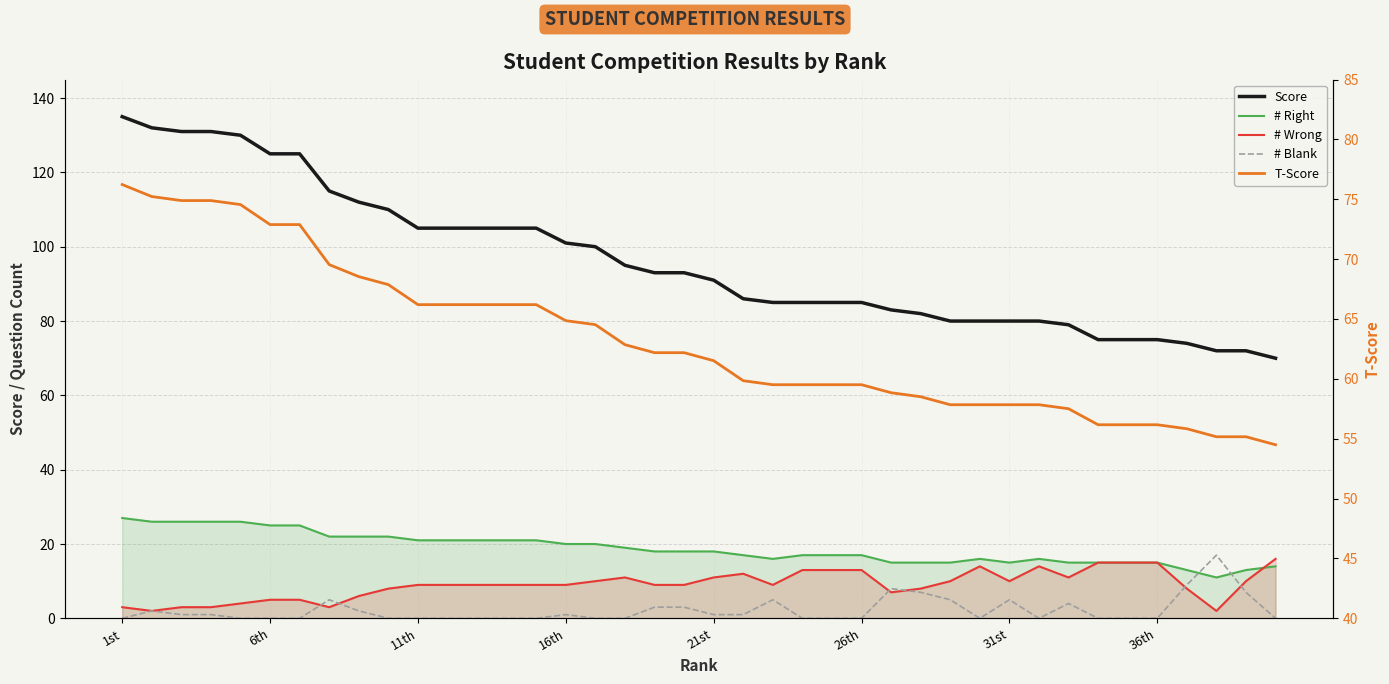

Does the chart display data point markers on the line(s)?

No